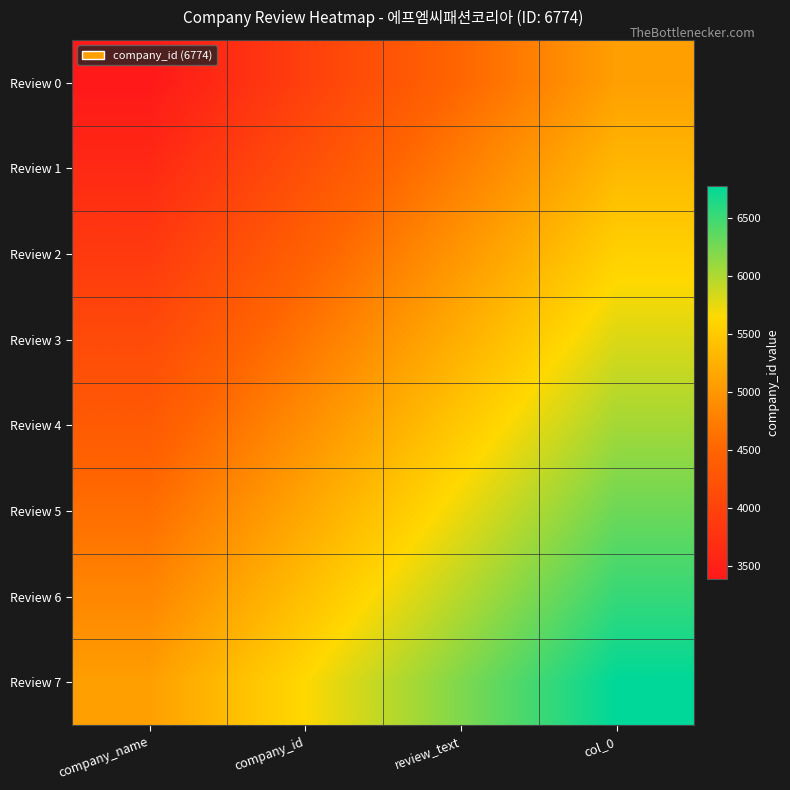

Reading right to left, list all the values displayed in this chart.

Review 0: col_0=5080.5	review_text=4516.0	company_id=3951.5	company_name=3387.0
Review 1: col_0=5322.4	review_text=4757.9	company_id=4193.4	company_name=3628.9
Review 2: col_0=5564.4	review_text=4999.9	company_id=4435.4	company_name=3870.9
Review 3: col_0=5806.3	review_text=5241.8	company_id=4677.3	company_name=4112.8
Review 4: col_0=6048.2	review_text=5483.7	company_id=4919.2	company_name=4354.7
Review 5: col_0=6290.1	review_text=5725.6	company_id=5161.1	company_name=4596.6
Review 6: col_0=6532.1	review_text=5967.6	company_id=5403.1	company_name=4838.6
Review 7: col_0=6774.0	review_text=6209.5	company_id=5645.0	company_name=5080.5